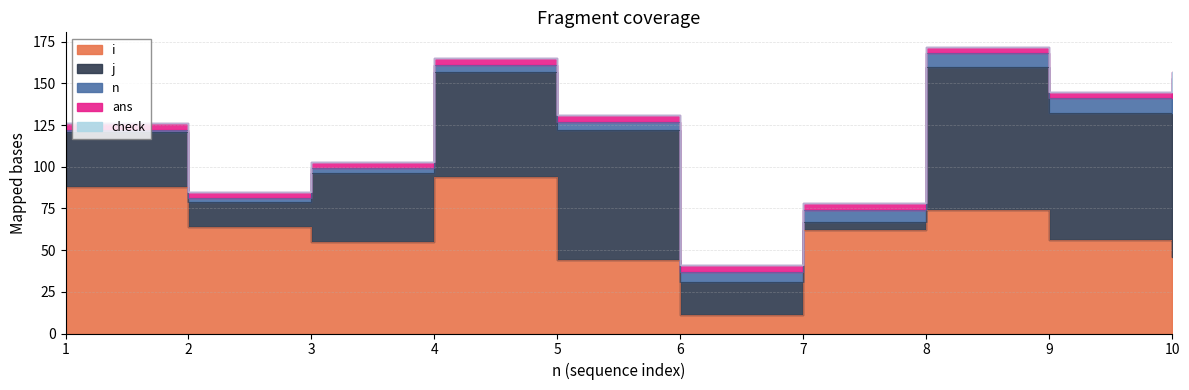

Which series has the largest total across all categories?

i